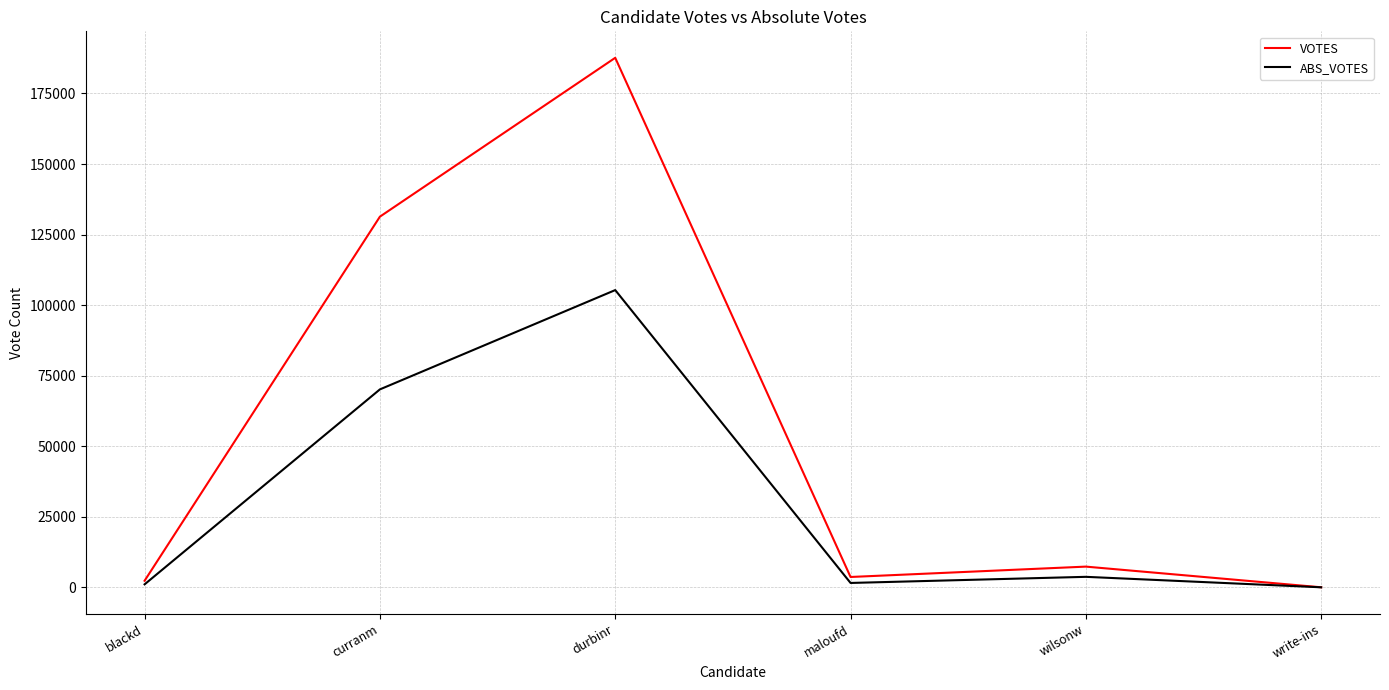

Read the VOTES value at durbinr, to the nearest 10.

187630